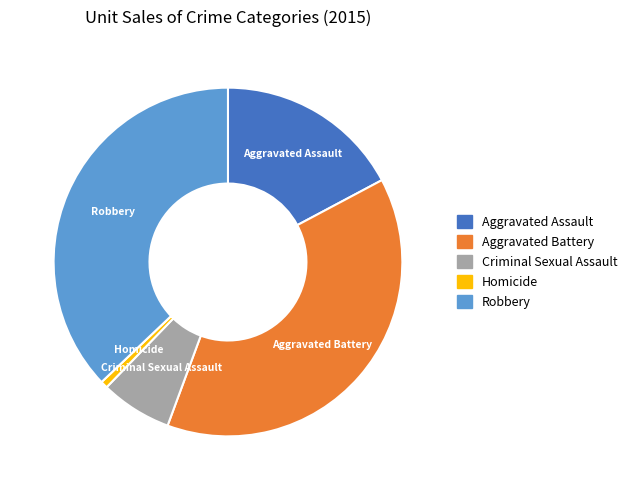

Do Robbery and Aggravated Battery together represent more than half of the pie?

Yes